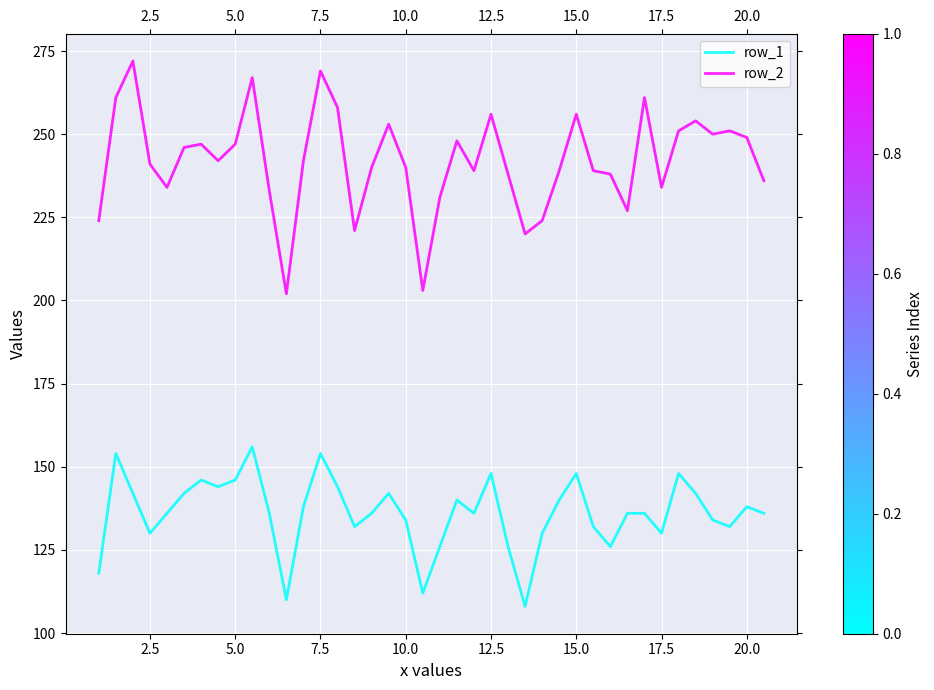

List the series in order of their peak value, highest first.

row_2, row_1